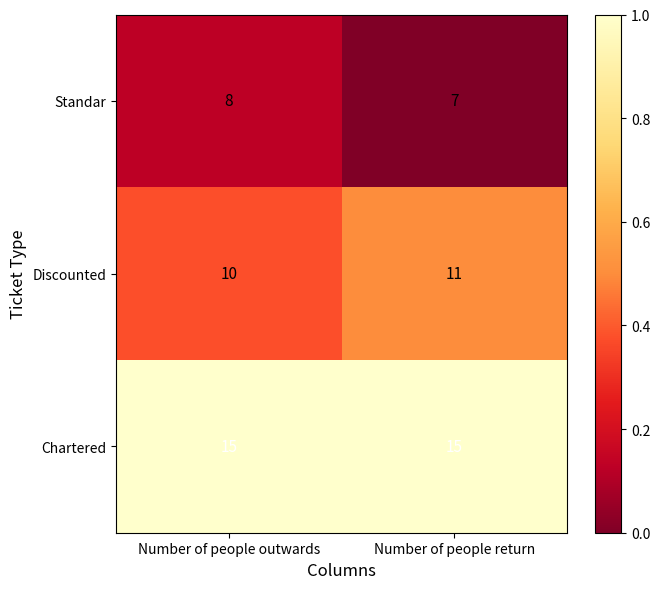

What is the maximum value shown in the chart?

15